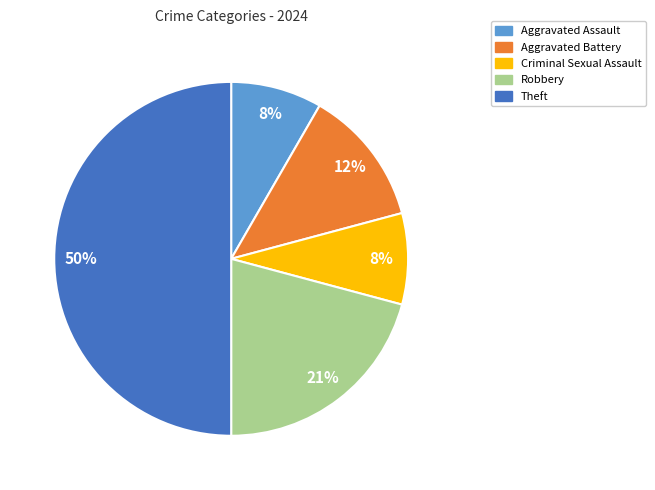

How many slices are in this pie chart?

5